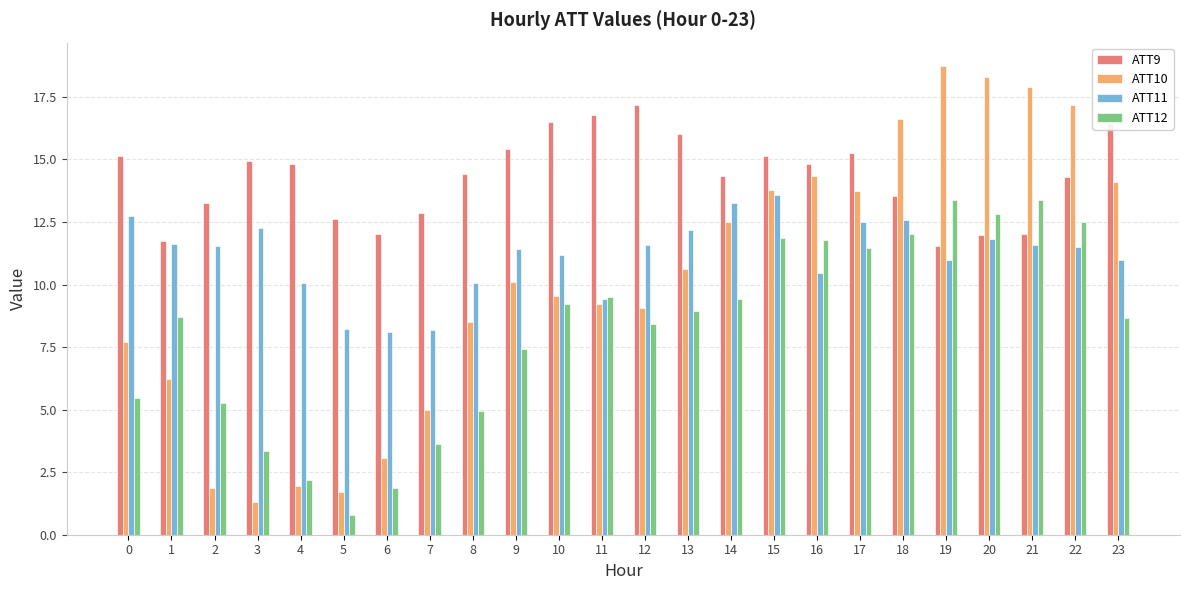

How many categories are shown in the chart?

24